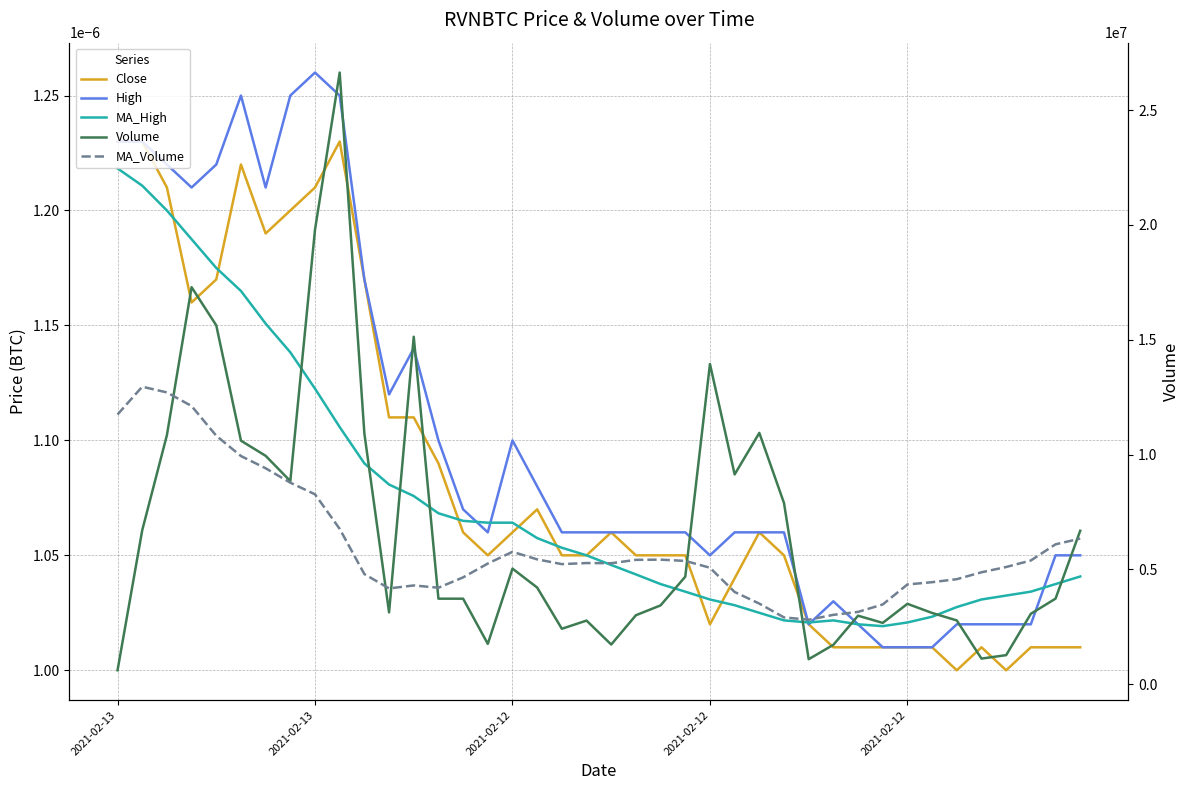

What is the average value of the Volume series?

6702998.1